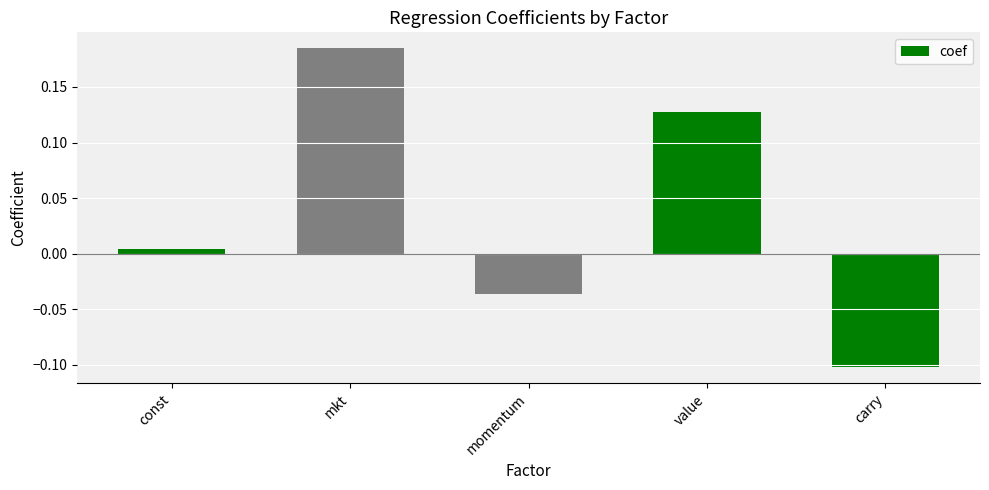

At which category does the chart reach its minimum across all series?

carry